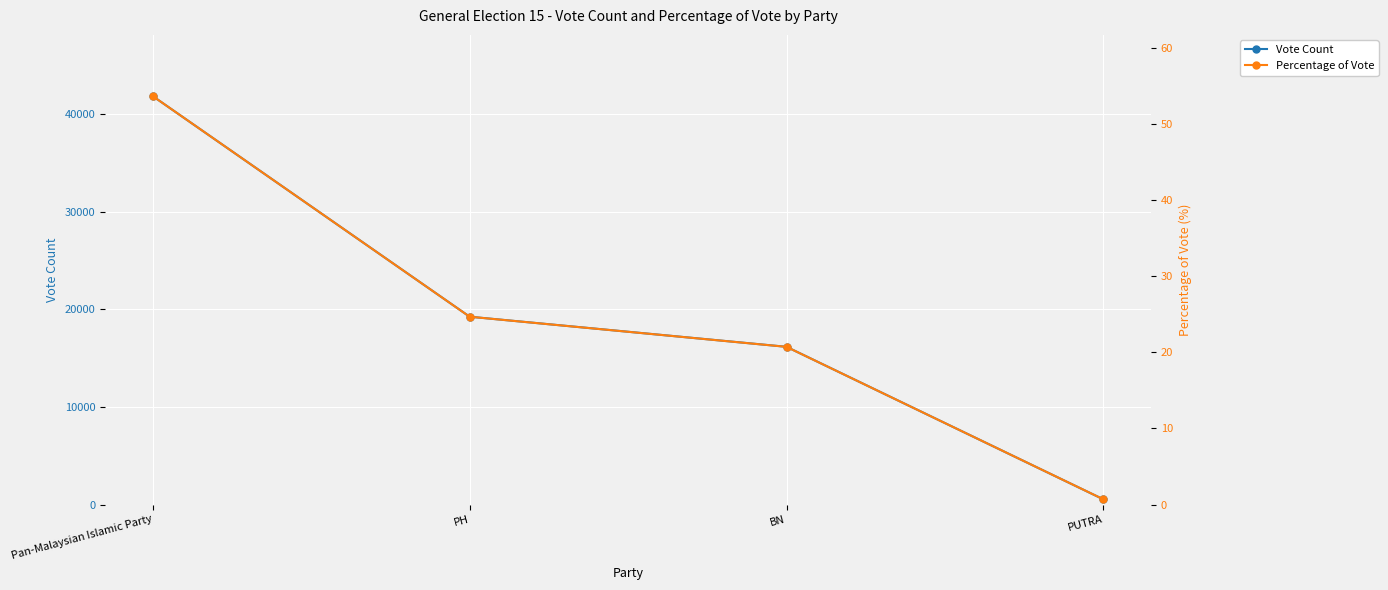

Reading right to left, what are all the values shown in this chart?

Vote Count: 528.0	16168.0	19256.0	41869.0
Percentage of Vote: 0.7	20.7	24.7	53.7